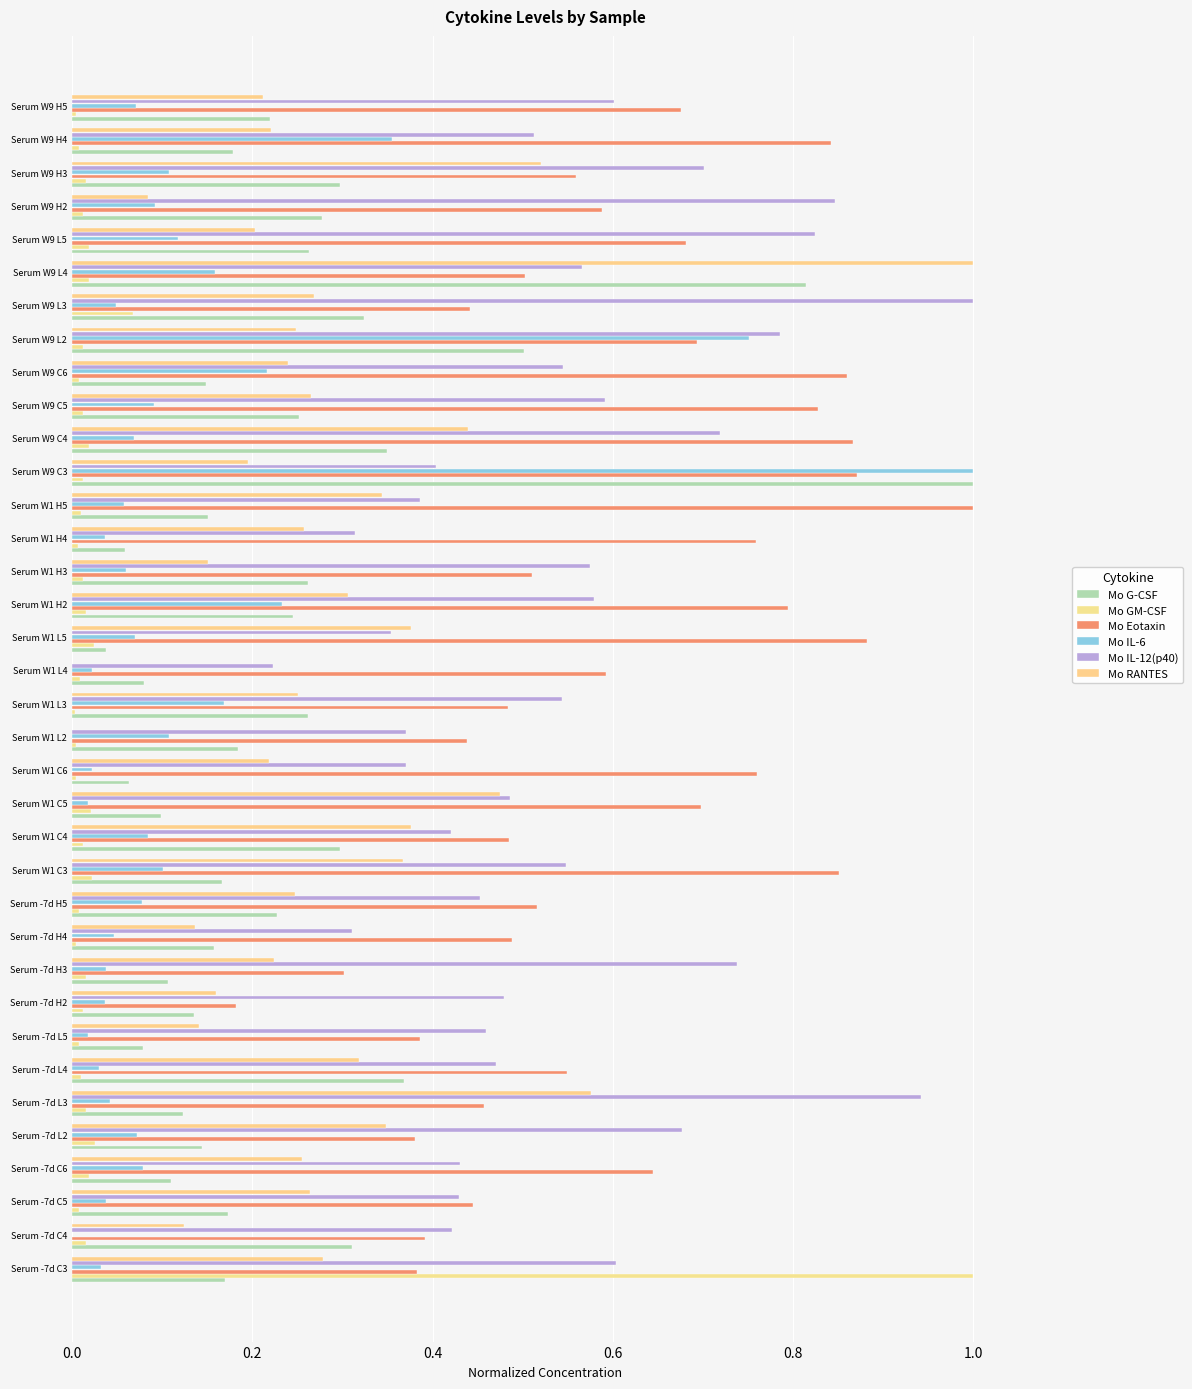

Count the number of data series in this chart.

6